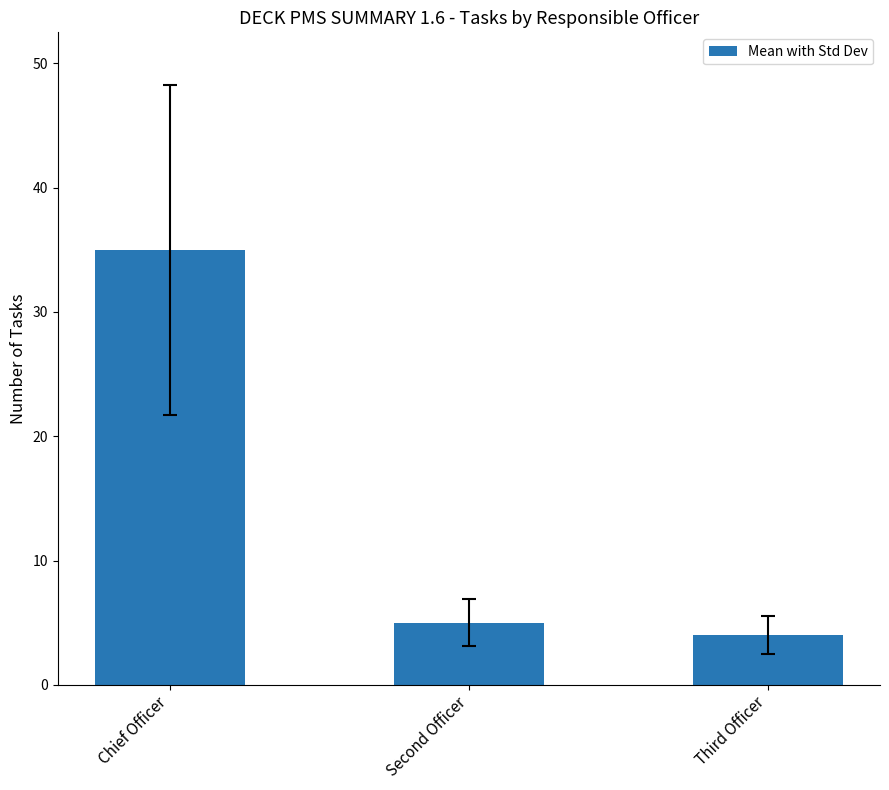

Rank the categories by value from highest to lowest.

Chief Officer, Second Officer, Third Officer